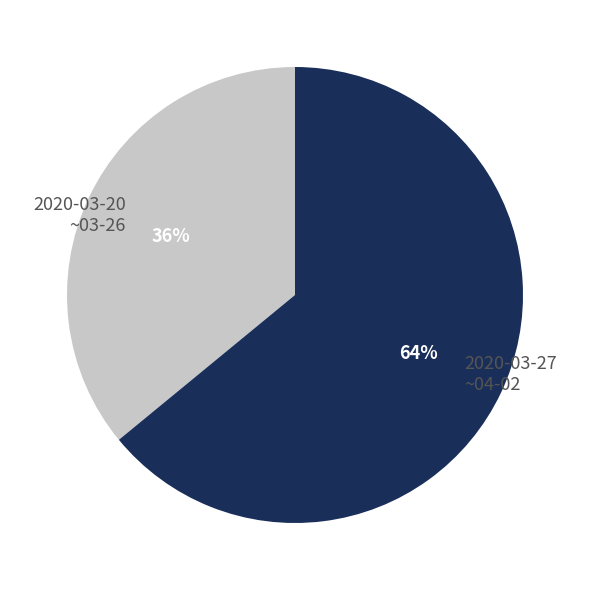

Do 2020-03-27 ~04-02 and 2020-03-20 ~03-26 together represent more than half of the pie?

Yes